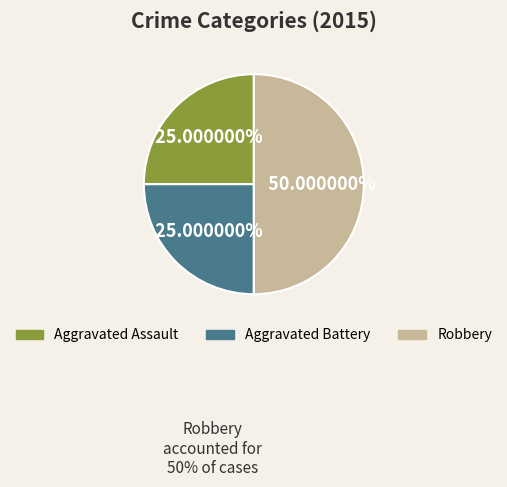

Between Aggravated Battery and Robbery, which is larger?

Robbery